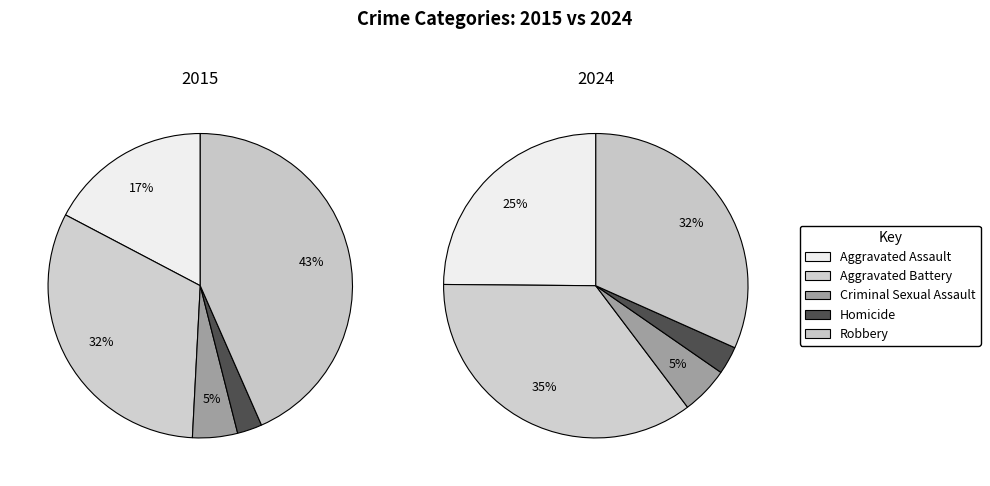

Is there any slice that represents more than half of the pie?

No